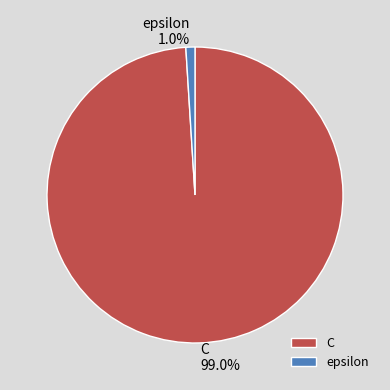

To the nearest percent, what is the average slice percentage?

50%